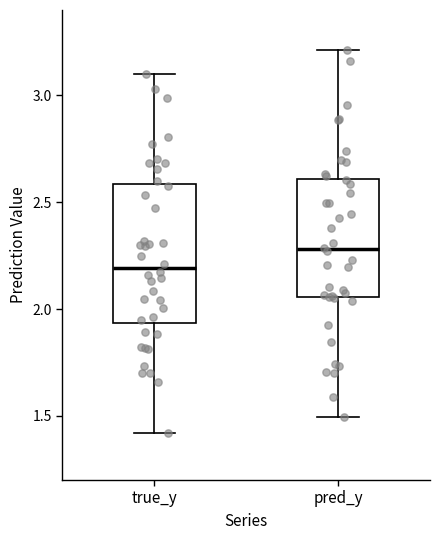

Which box has the lowest median line?

true_y